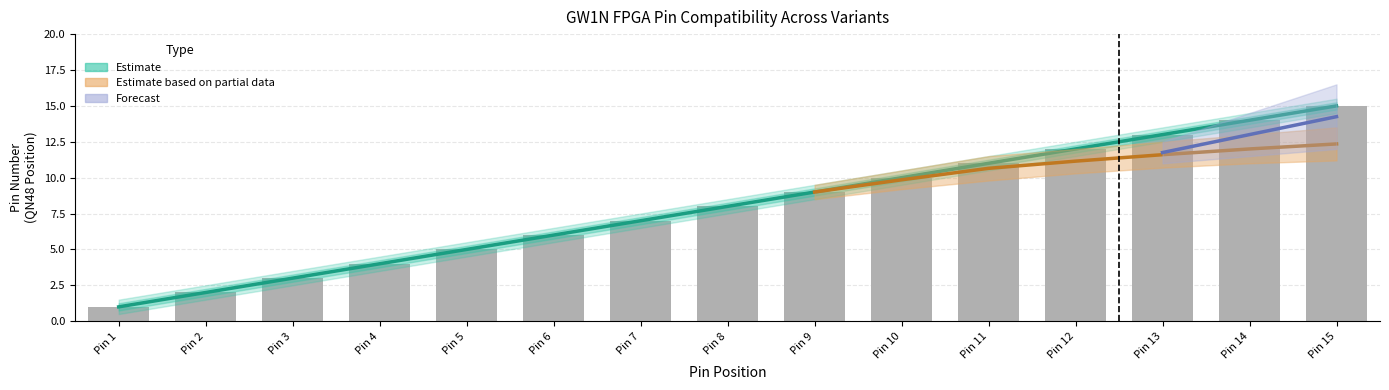

The value at Pin 5 is 1. True or false?

False